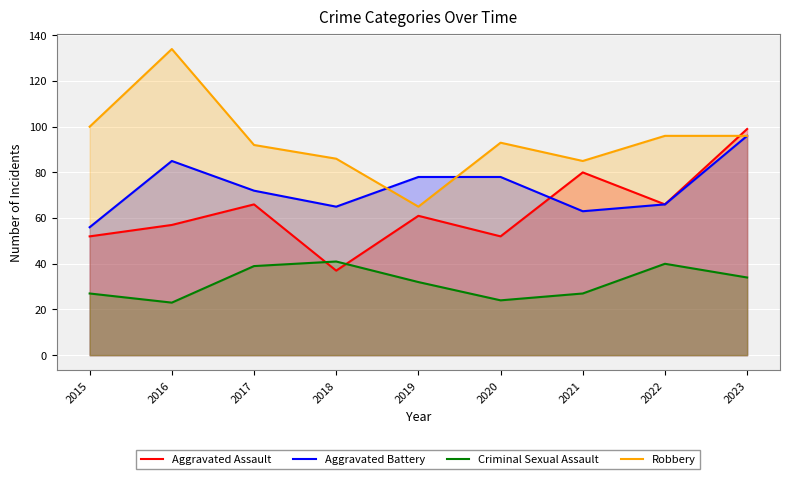

What is the value of the Aggravated Assault point at the 2nd from the left?

57